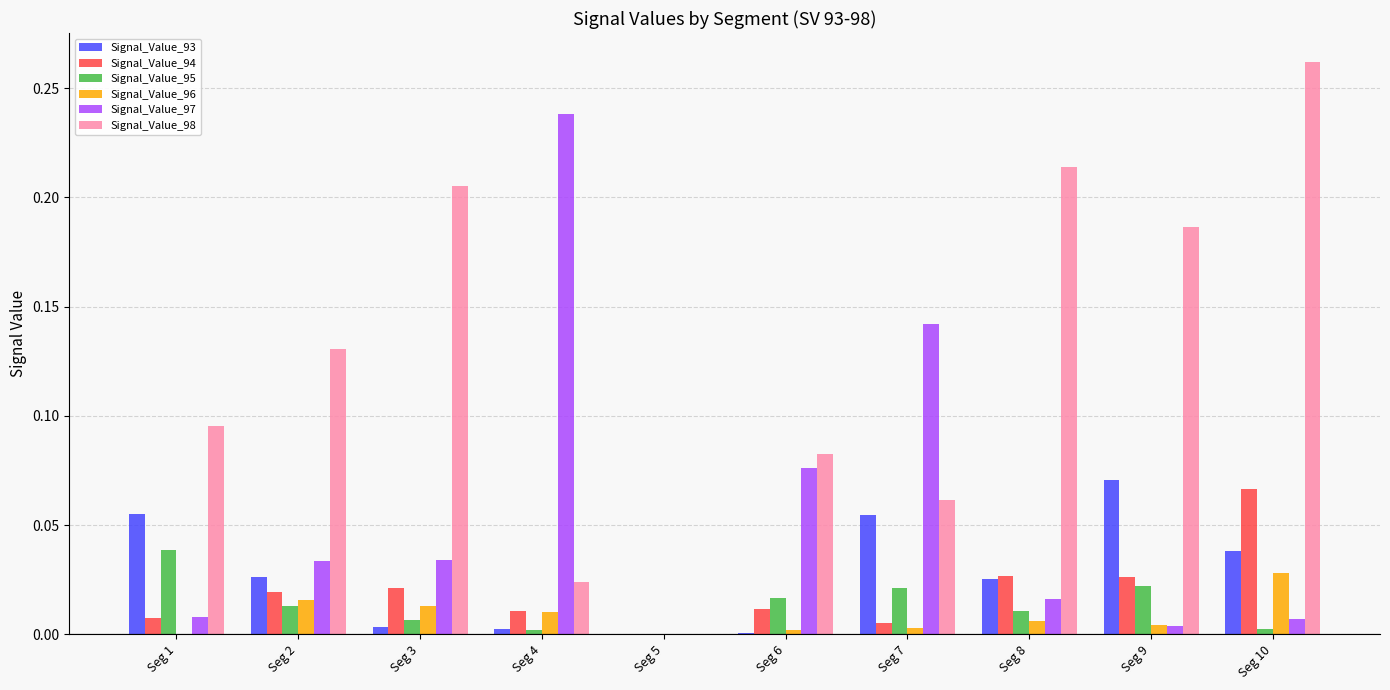

At which category is the sum across all series the highest?

Seg 10